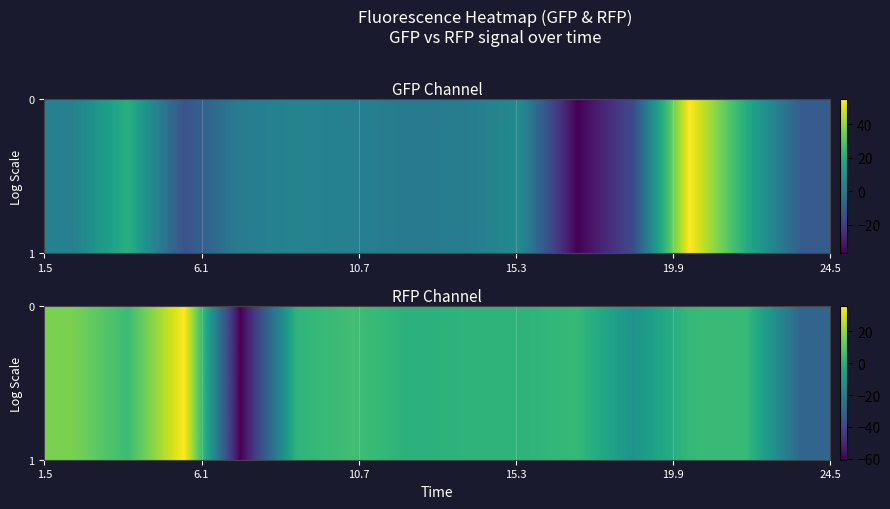

What is the smallest value displayed?

-60.6